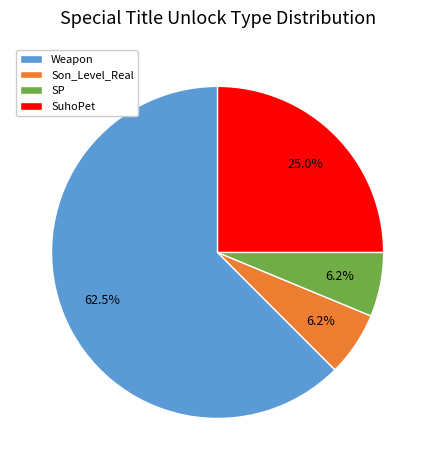

To the nearest percent, what is the difference between the largest and smallest slice percentages?

56%